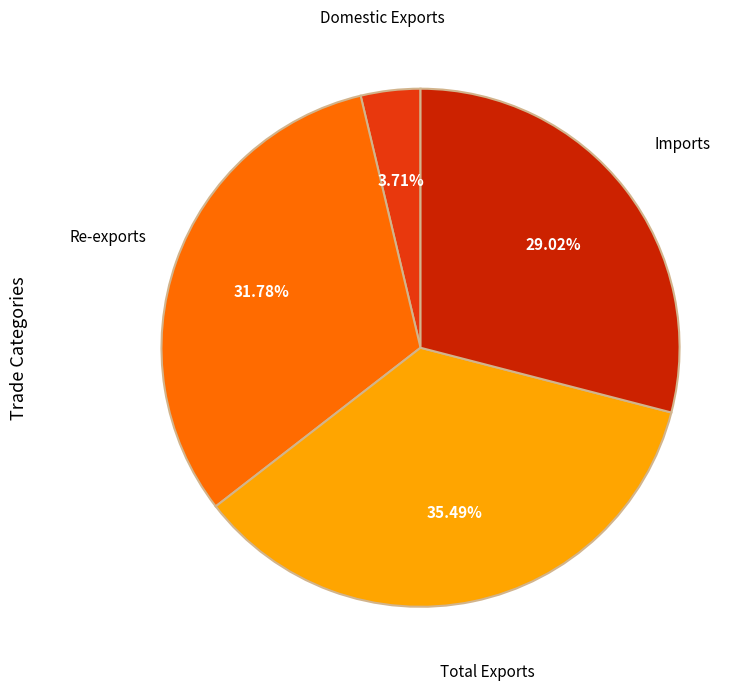

To the nearest percent, what is the average slice percentage?

25%